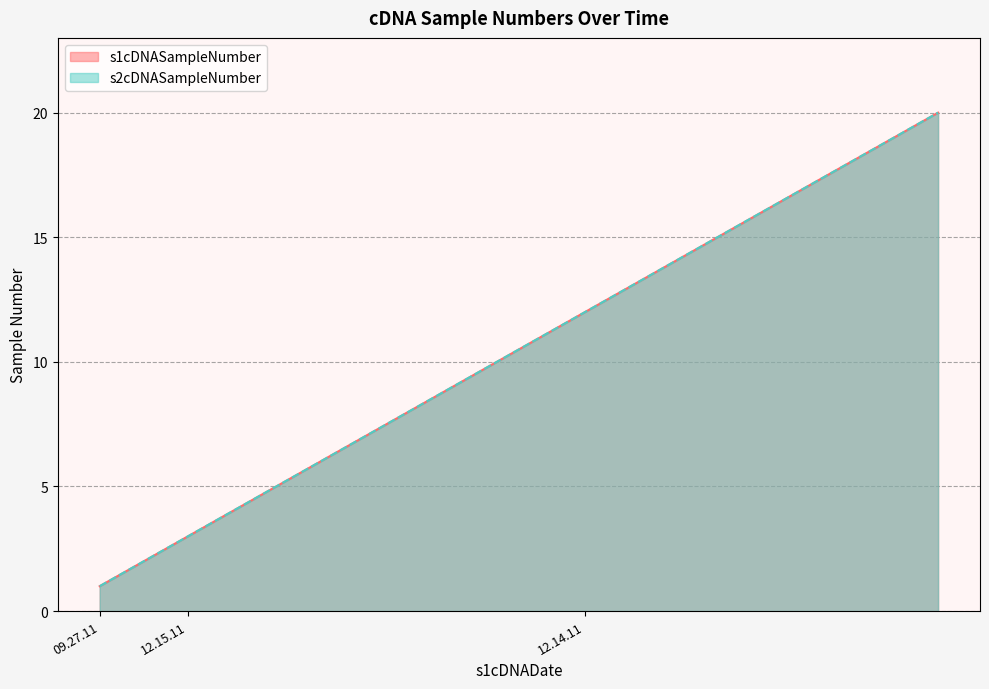

Reading left to right, what are all the values shown in this chart?

s1cDNASampleNumber: 09.27.11=1	09.27.11=2	12.15.11=3	12.15.11=4	12.15.11=5	12.15.11=6	12.15.11=7	12.15.11=8	12.15.11=9	12.15.11=10	12.15.11=11	12.14.11=12	12.14.11=13	12.14.11=14	12.14.11=15	12.14.11=16	12.14.11=17	12.14.11=18	12.14.11=19	12.14.11=20
s2cDNASampleNumber: 09.27.11=1	09.27.11=2	12.15.11=3	12.15.11=4	12.15.11=5	12.15.11=6	12.15.11=7	12.15.11=8	12.15.11=9	12.15.11=10	12.15.11=11	12.14.11=12	12.14.11=13	12.14.11=14	12.14.11=15	12.14.11=16	12.14.11=17	12.14.11=18	12.14.11=19	12.14.11=20